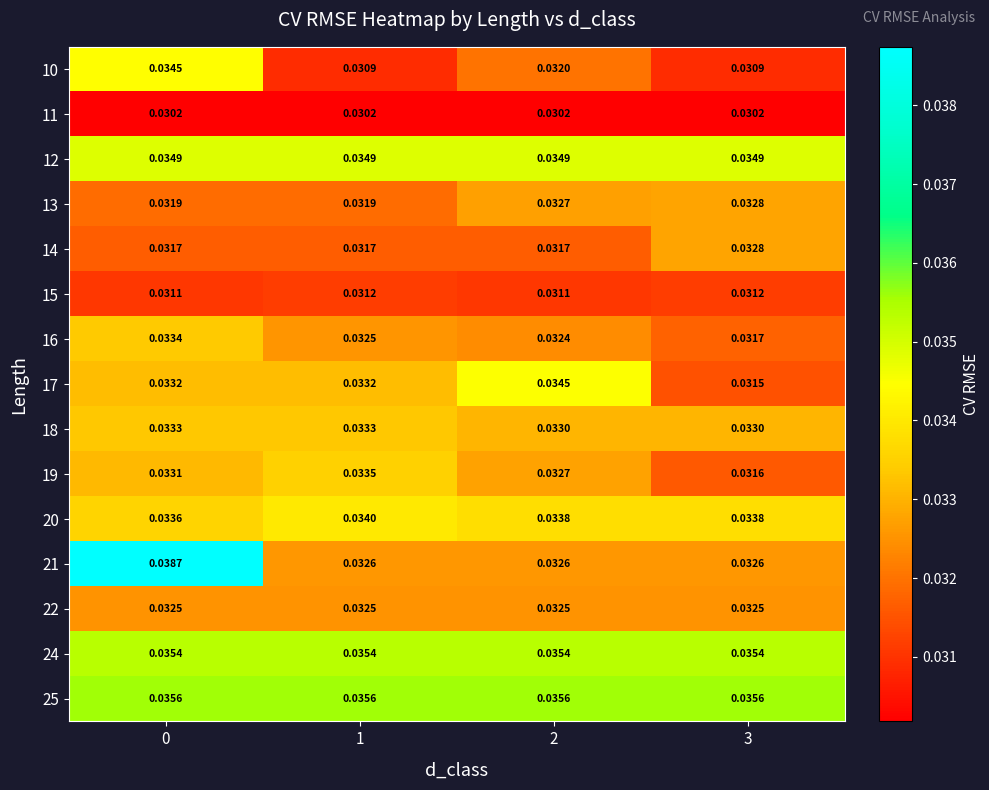

How many series are shown in this chart?

15